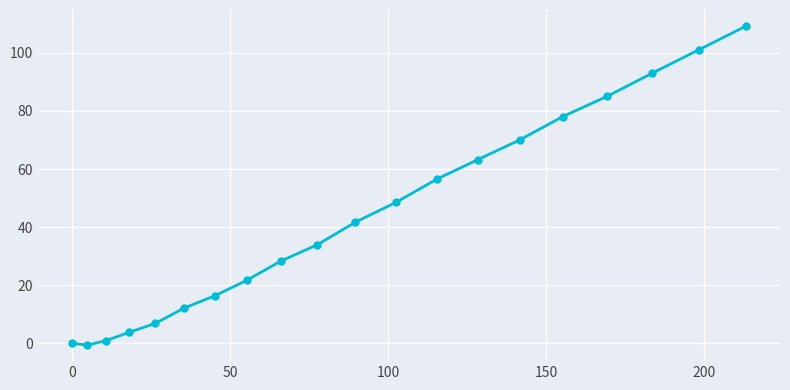

True or false: there are more than 2 points higher than both neighbors.

False